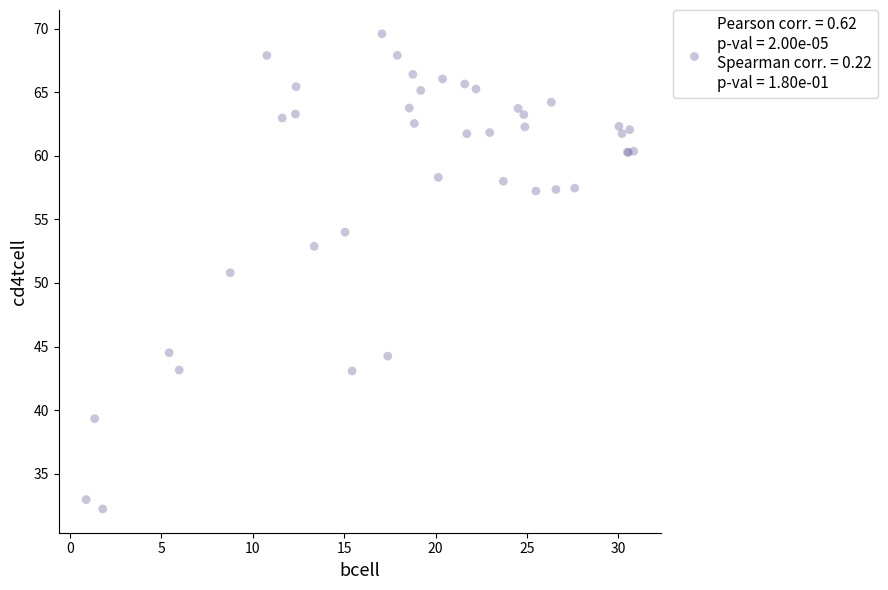

What Y value in the scatter plot is closest to 50?

50.8